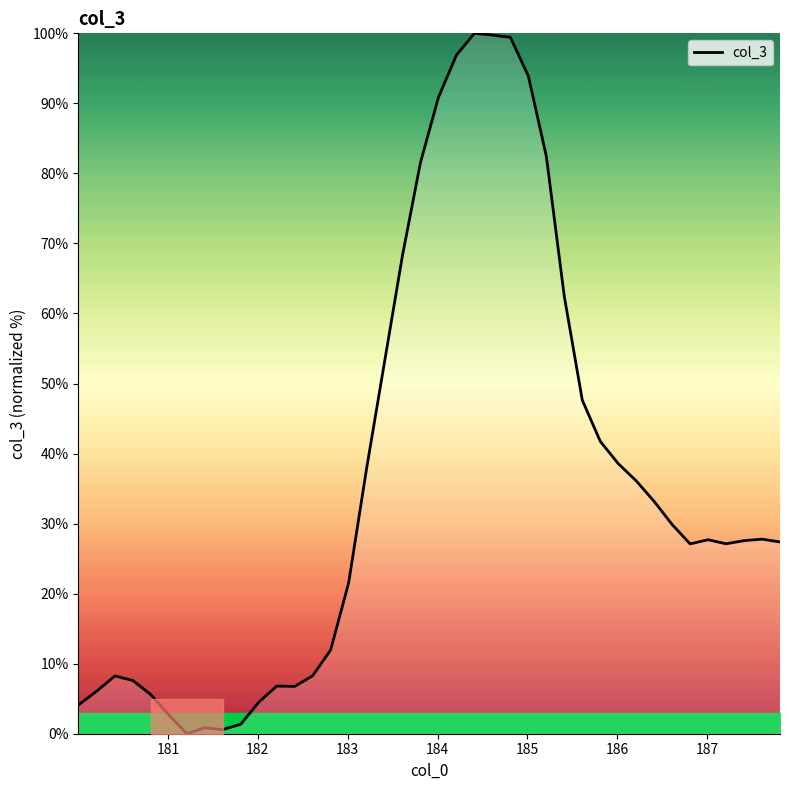

What is the difference between the maximum and minimum values?

100.0